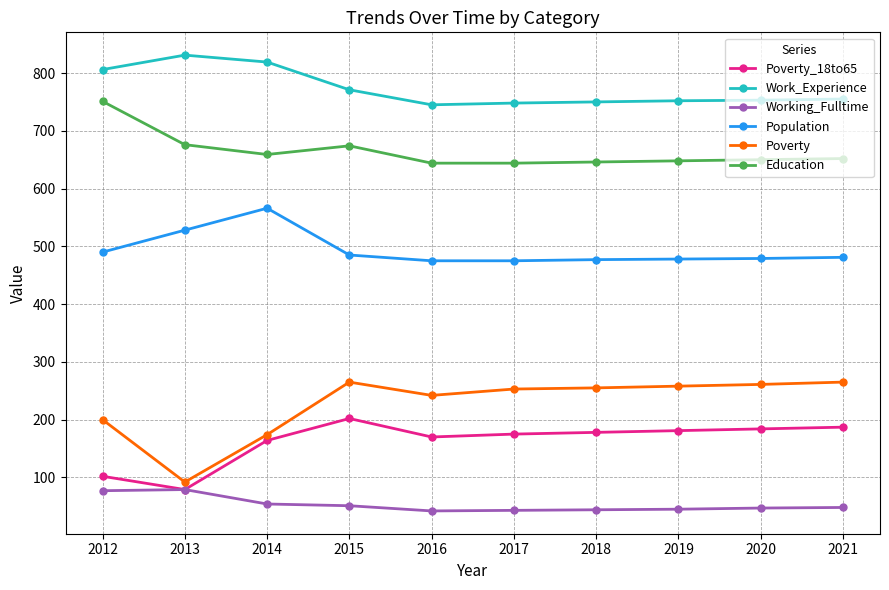

Which series has the widest spread of values?

Poverty